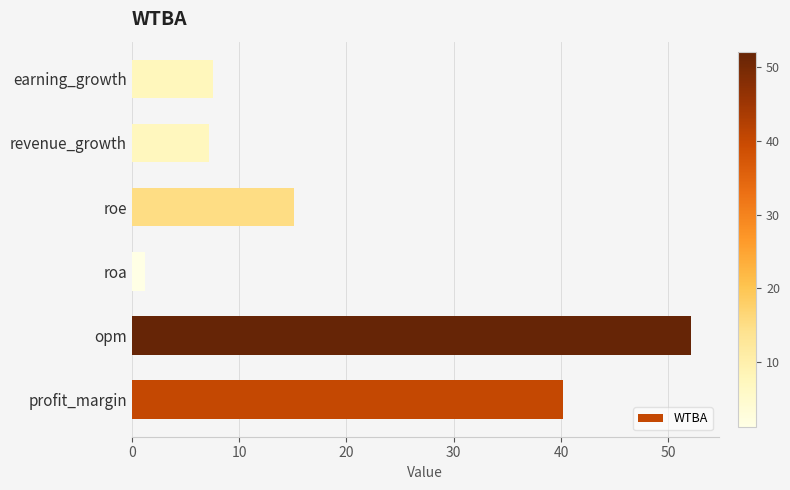

At which category does the chart reach its minimum across all series?

roa